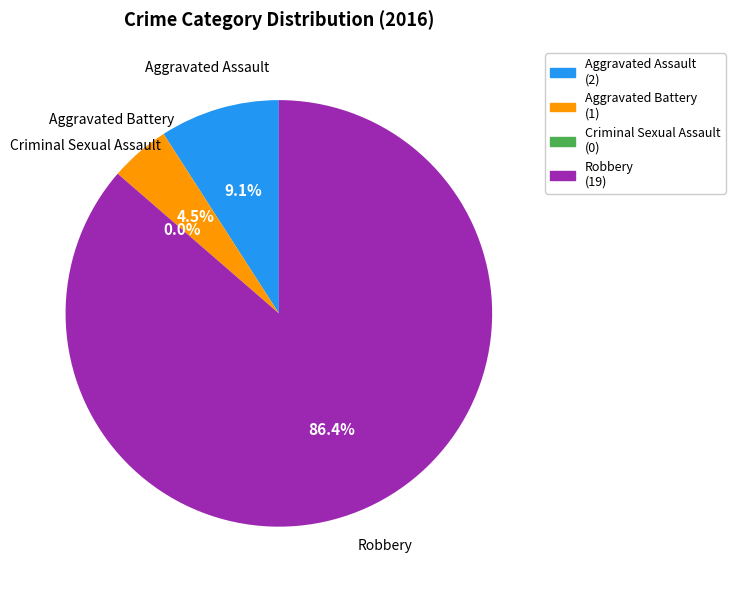

Count the number of slices in the pie.

4